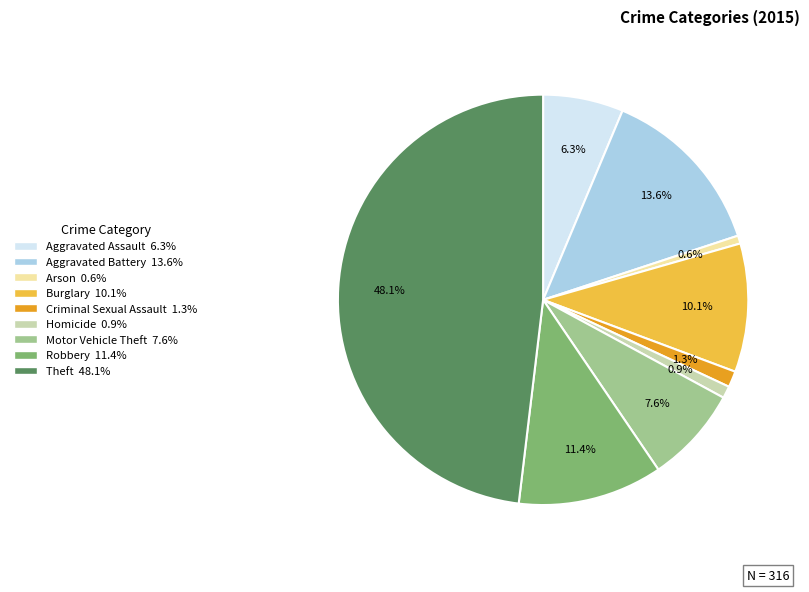

What percentage is the Robbery slice, to the nearest percent?

11%